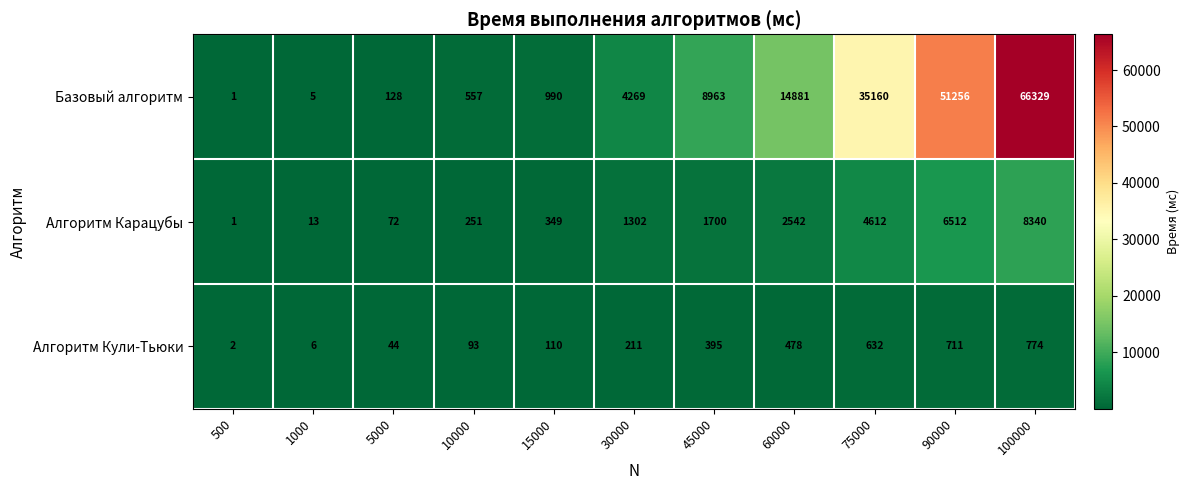

At how many categories does at least one series exceed 17063?

3